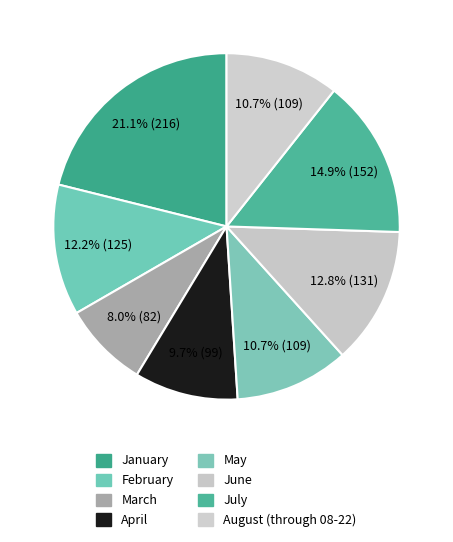

True or false: June accounts for 13% of the total.

True